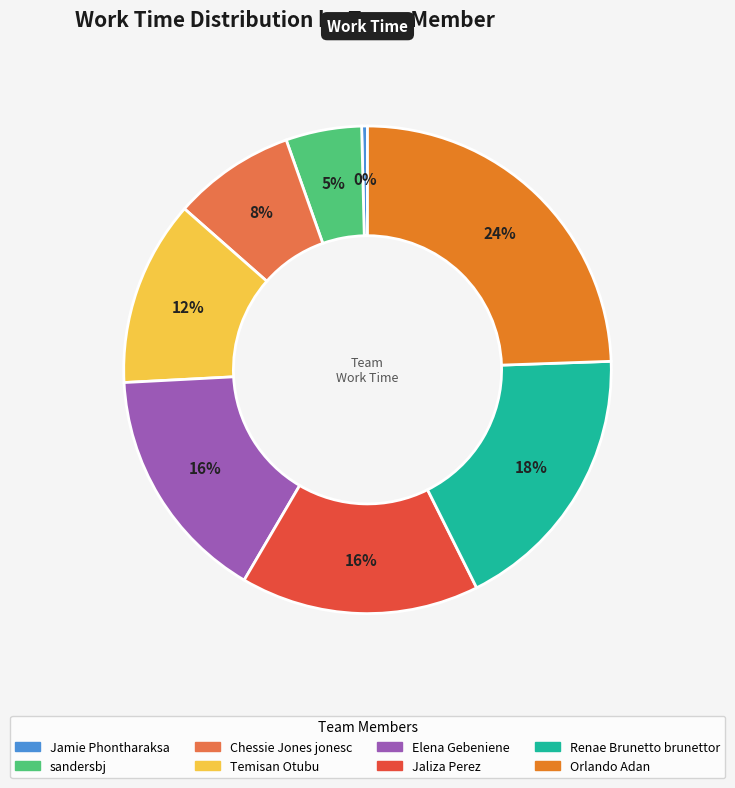

What percentage is the Renae Brunetto brunettor slice, to the nearest percent?

18%